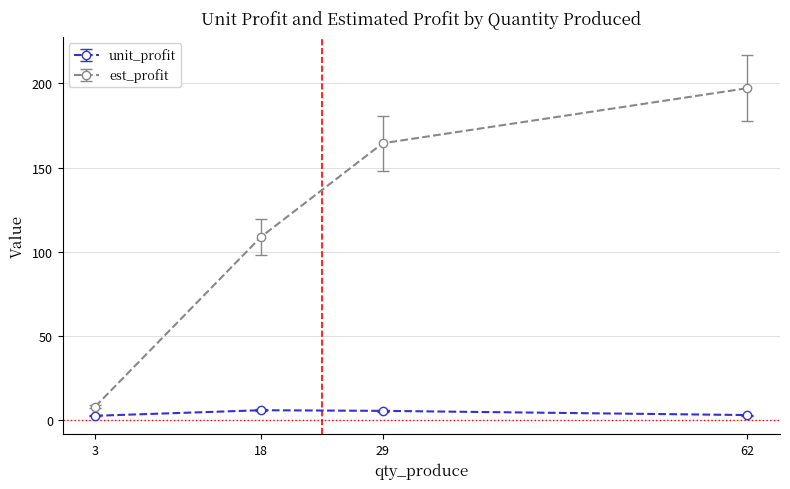

What is the total value across all series at 62?

200.3